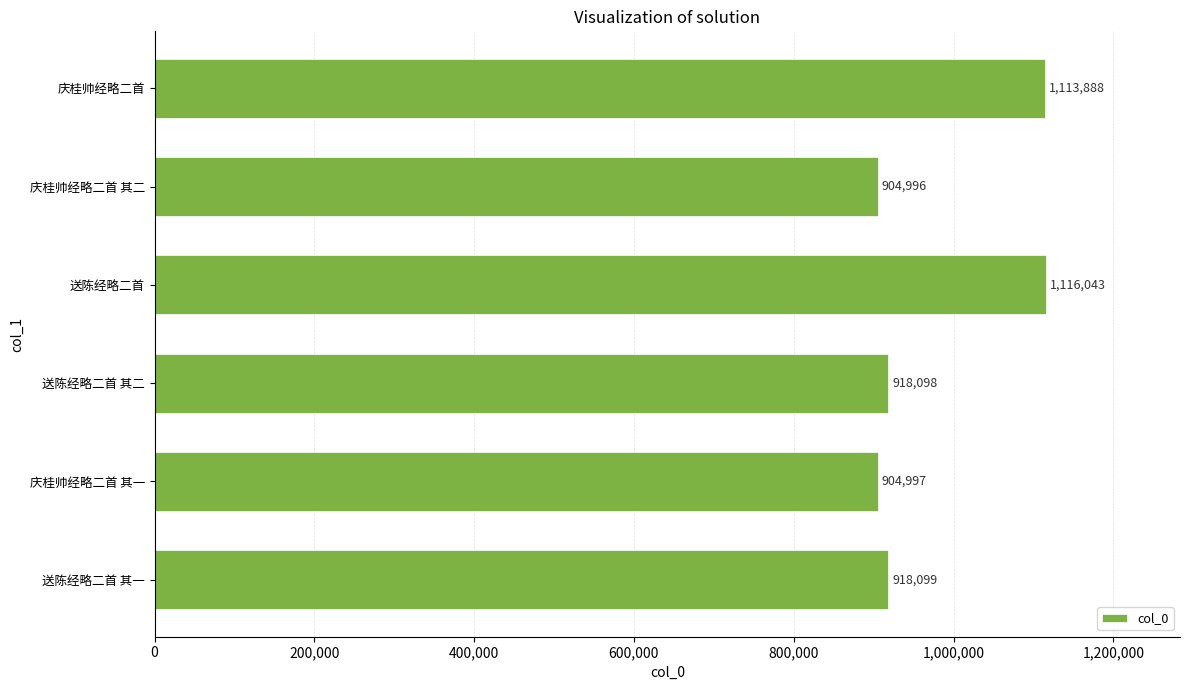

Is it true that the value at 庆桂帅经略二首 其二 is 1329916?

False